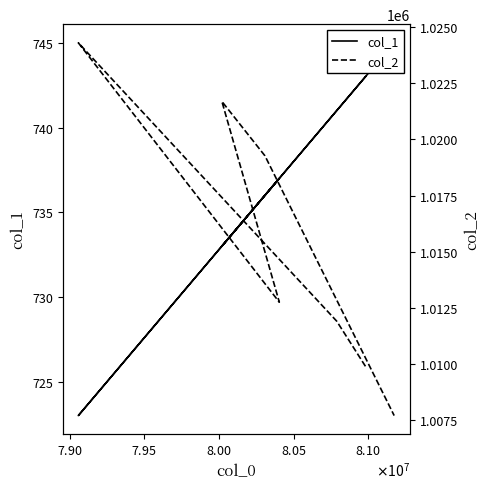

True or false: col_1 and col_2 cross at least once.

False